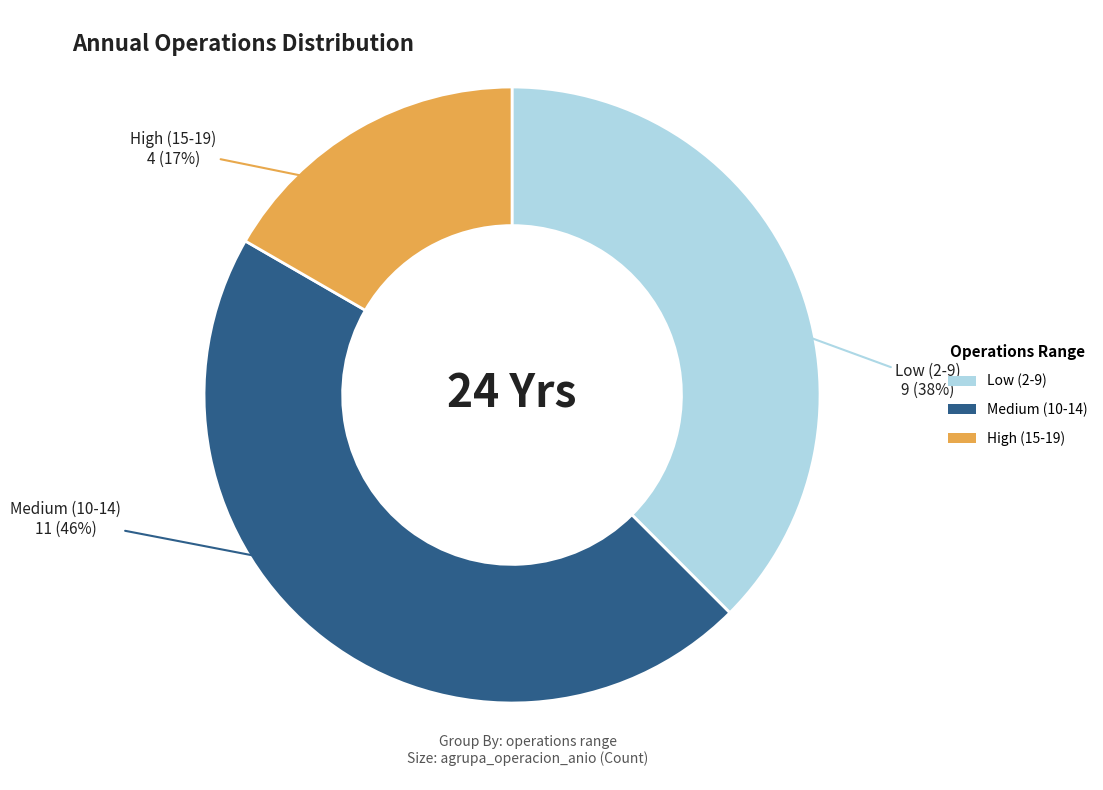

Is there a majority slice in this chart?

No